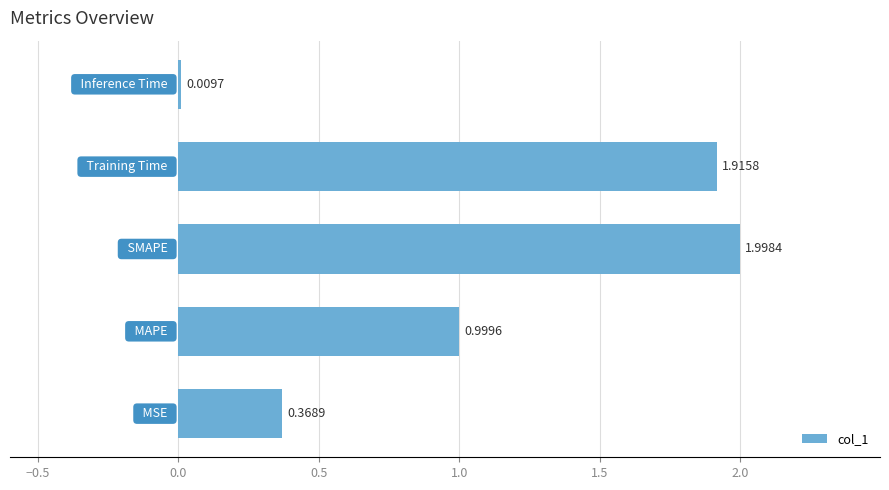

What is the average value?

1.1